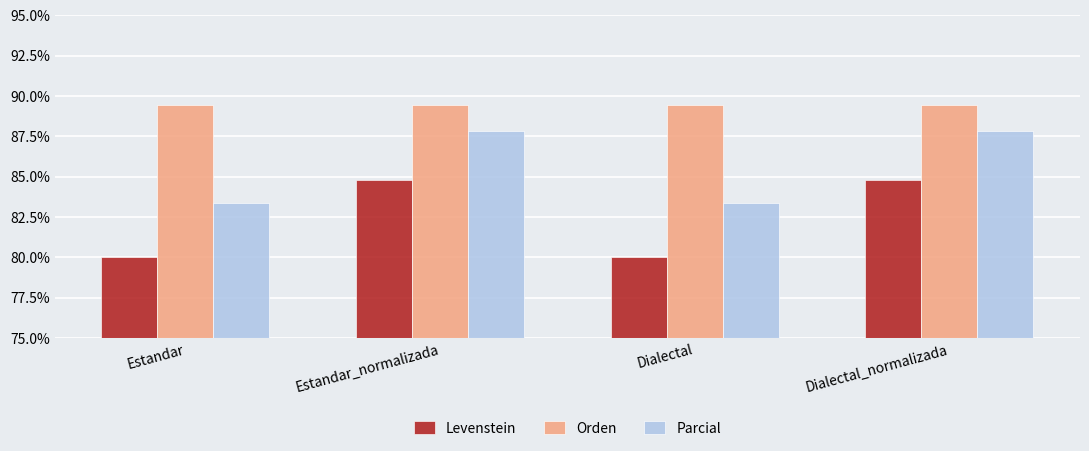

What is the sum of the Levenstein values at Estandar_normalizada and Estandar?

164.8